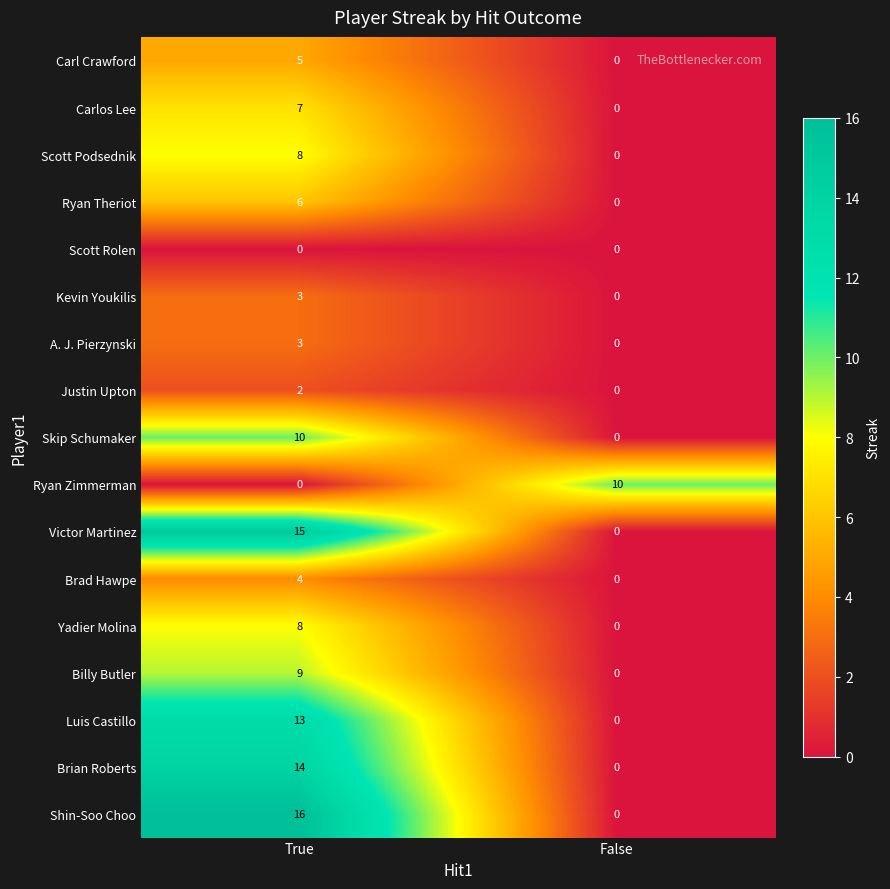

The Justin Upton series shows 2 at True. True or false?

True